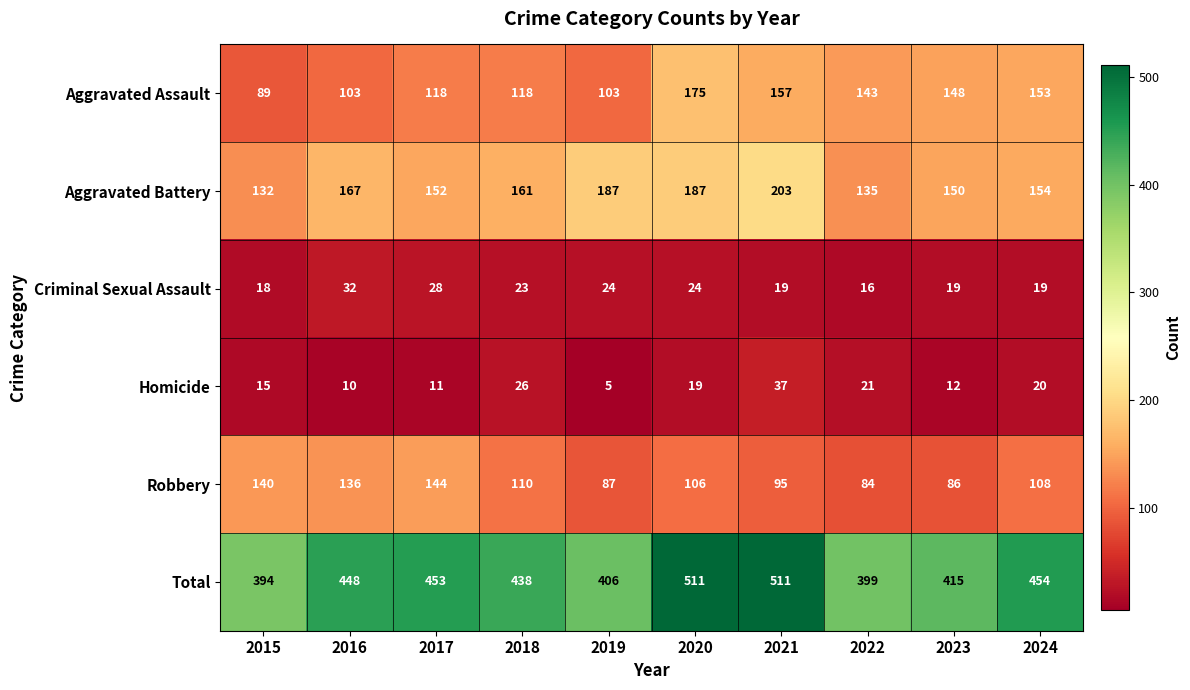

Which series changed the most between 2019 and 2020?

Total